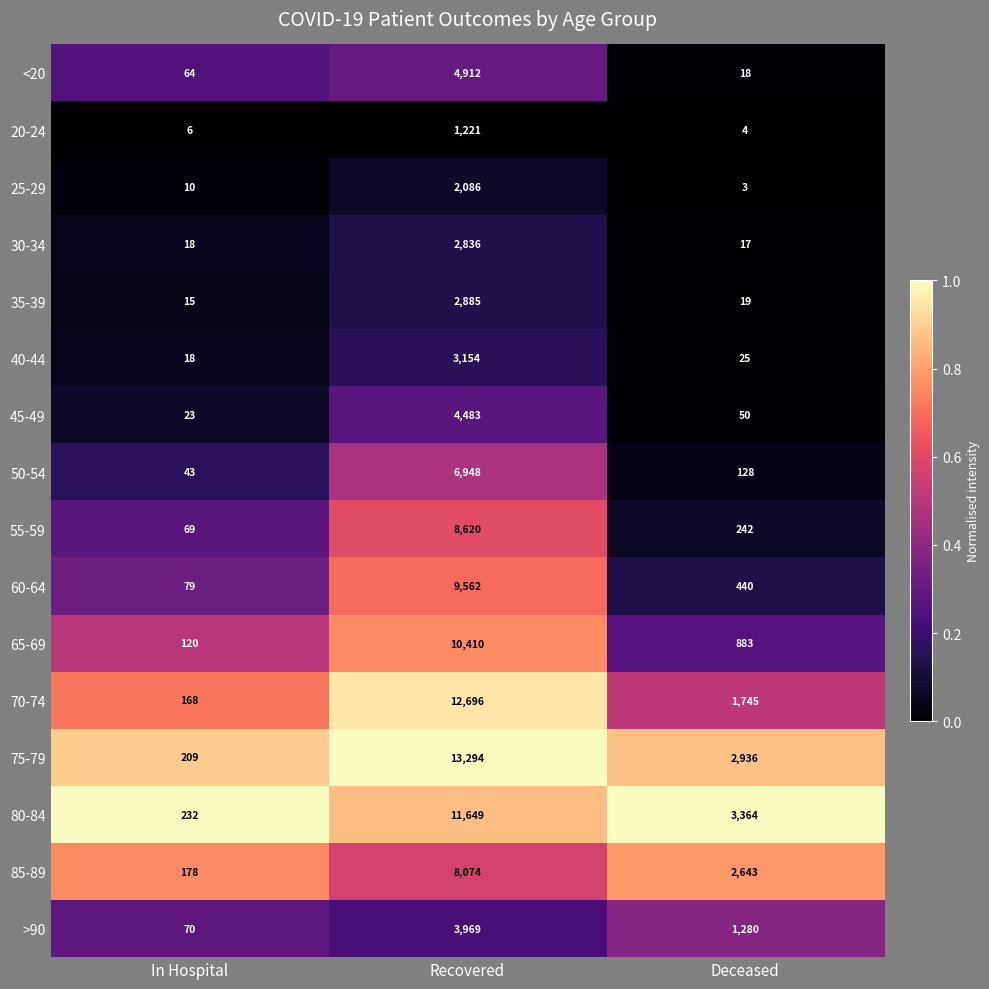

Is it true that 25-29 equals 2086 at Recovered?

True